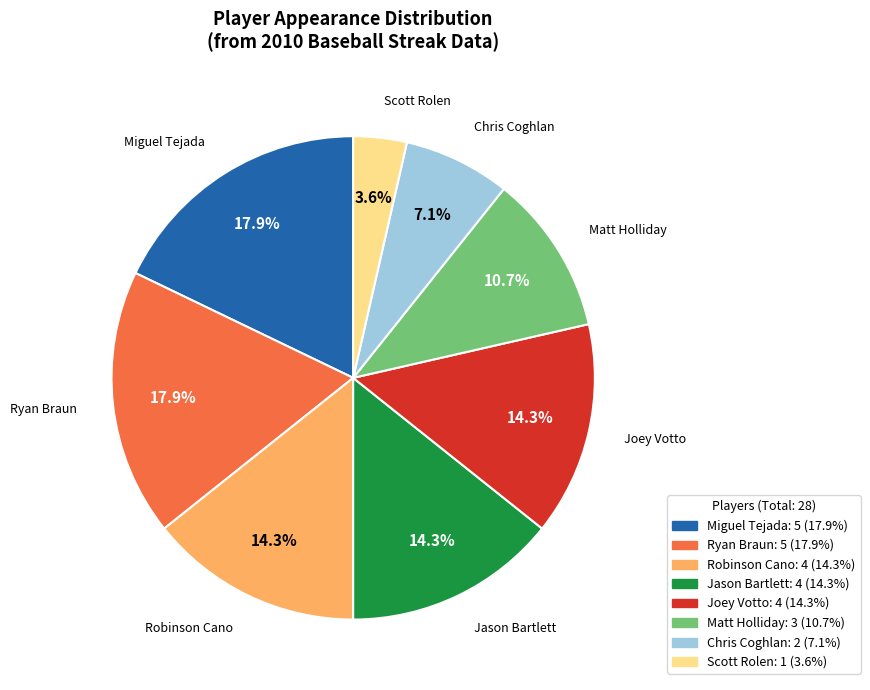

Does any single category account for the majority?

No